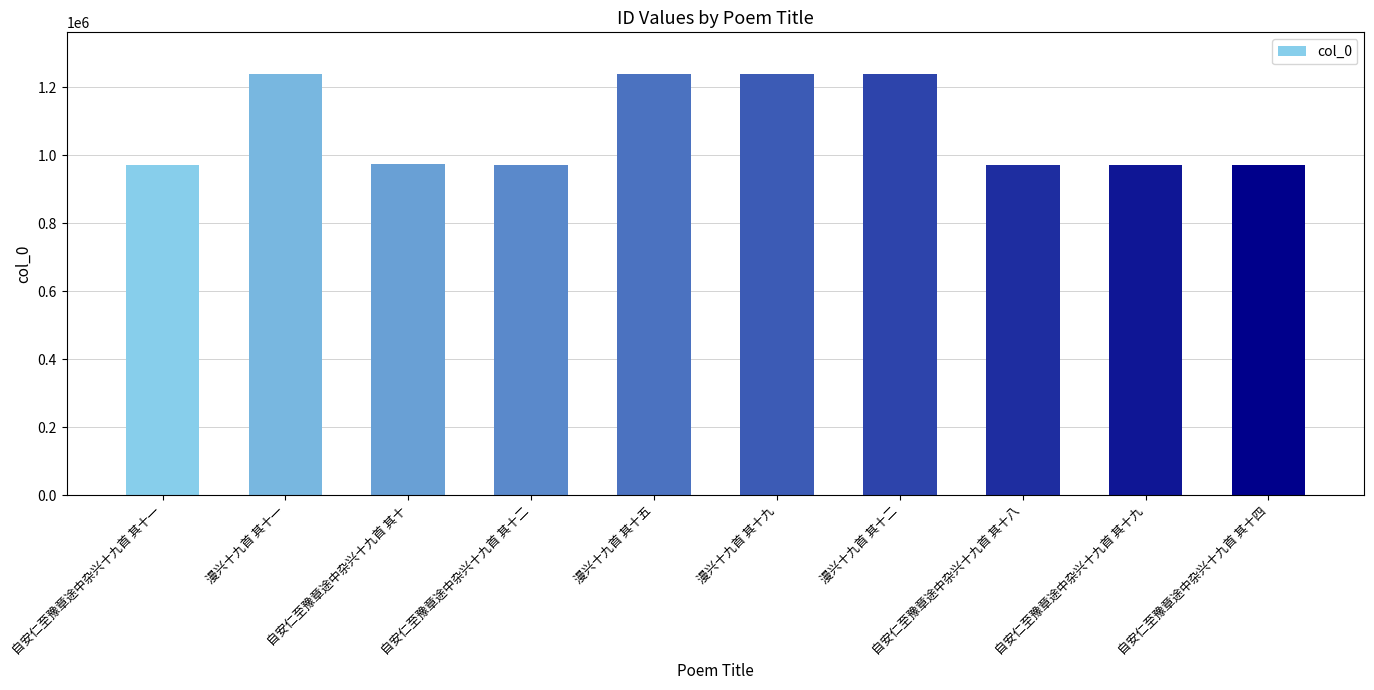

What is the label of the 7th bar from the right?

自安仁至豫章途中杂兴十九首 其十二